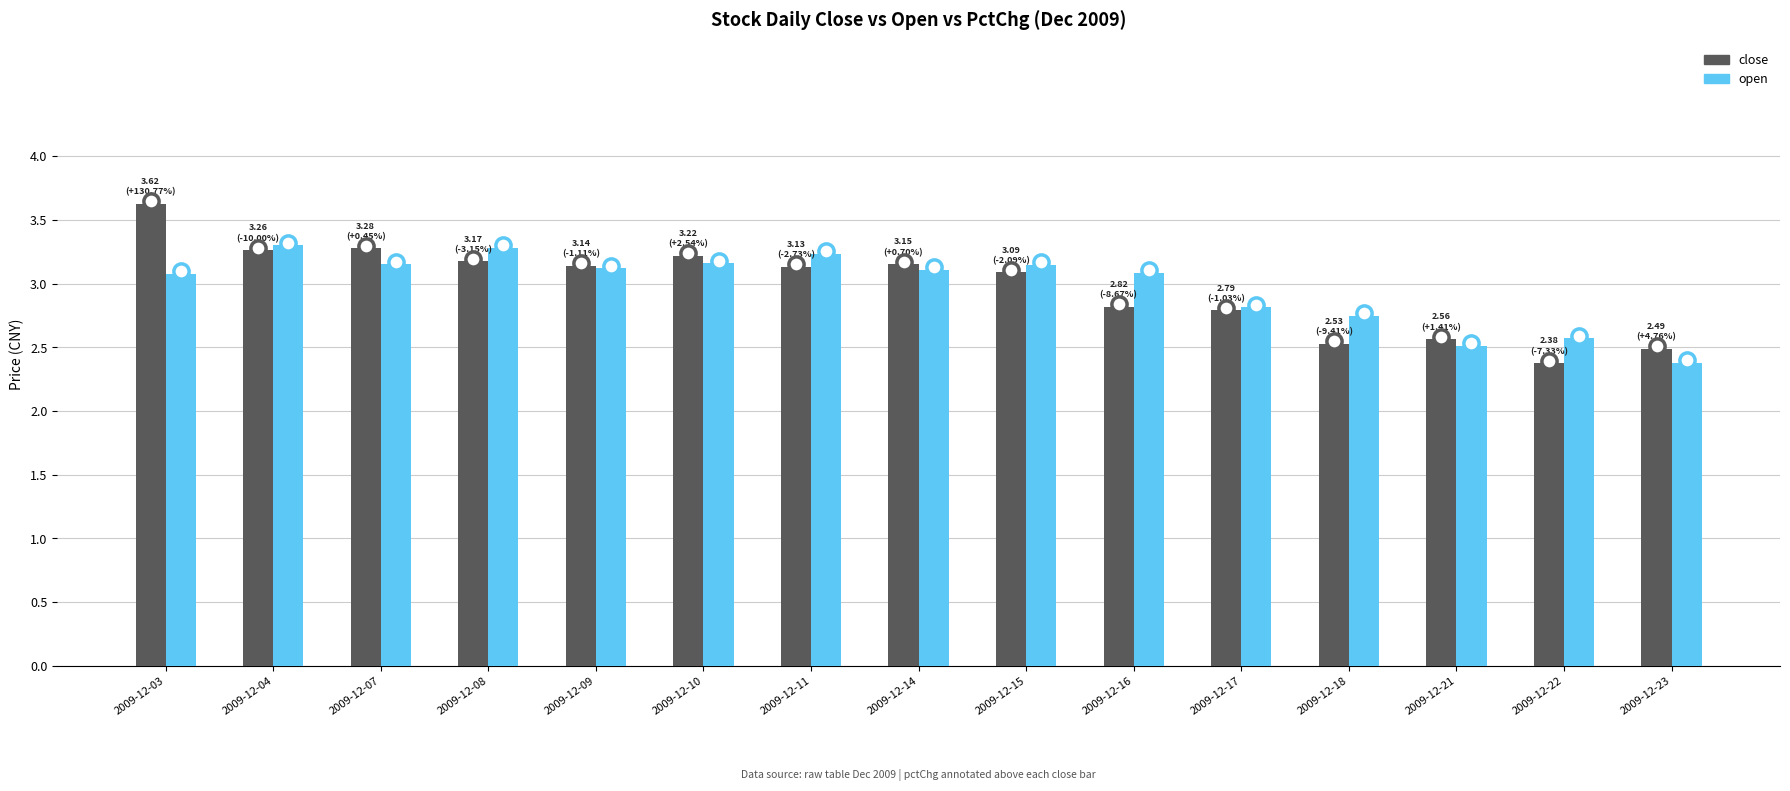

At which category is the sum across all series the highest?

2009-12-03